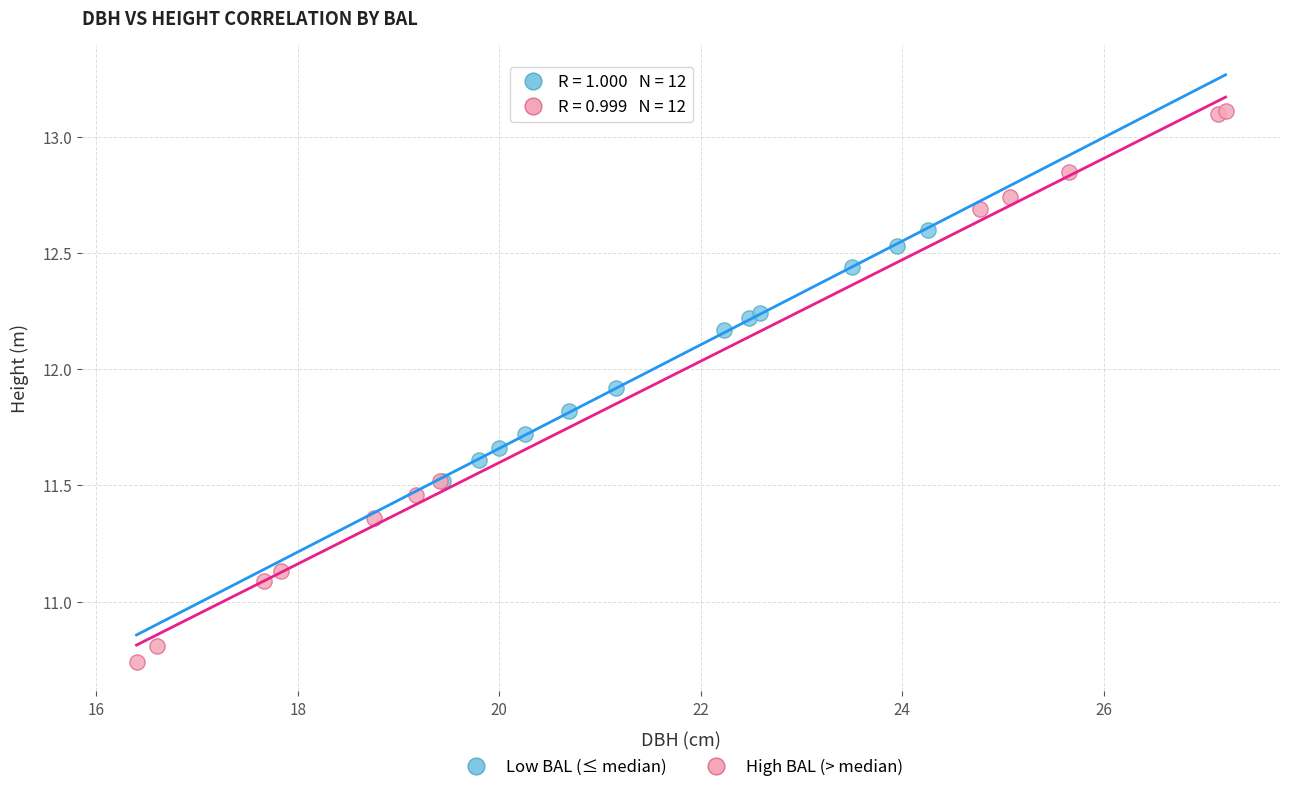

Which series reaches the maximum Y coordinate?

High BAL (> median)